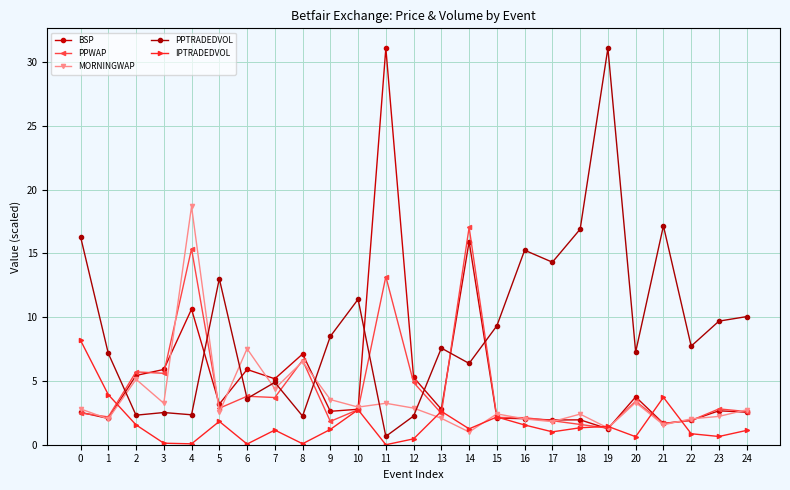

What are all the series names shown in the legend?

BSP, PPWAP, MORNINGWAP, PPTRADEDVOL, IPTRADEDVOL